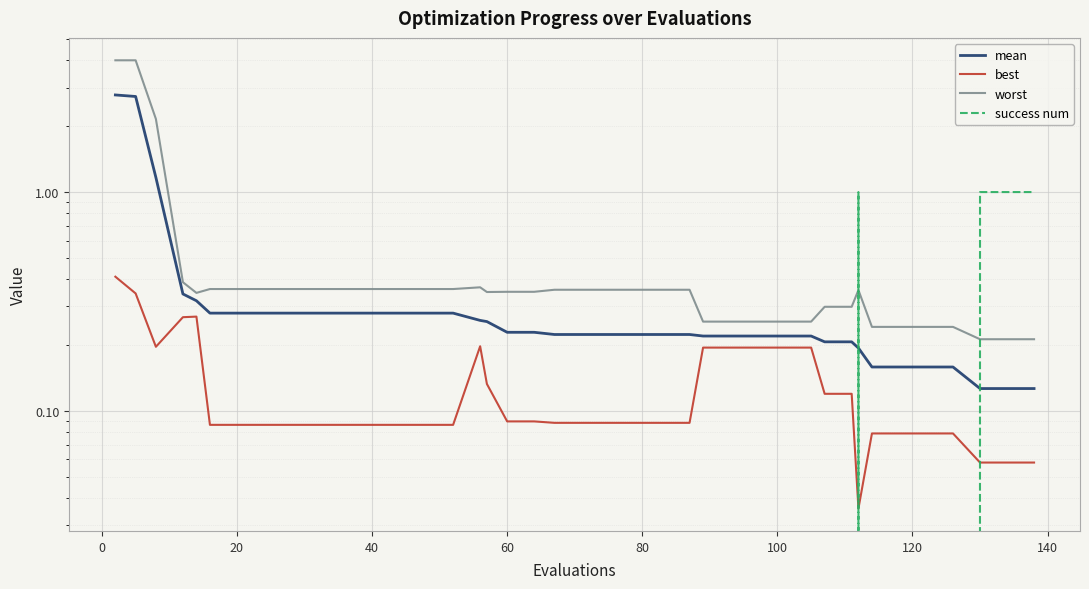

Is this an area chart (filled region under the line)?

No